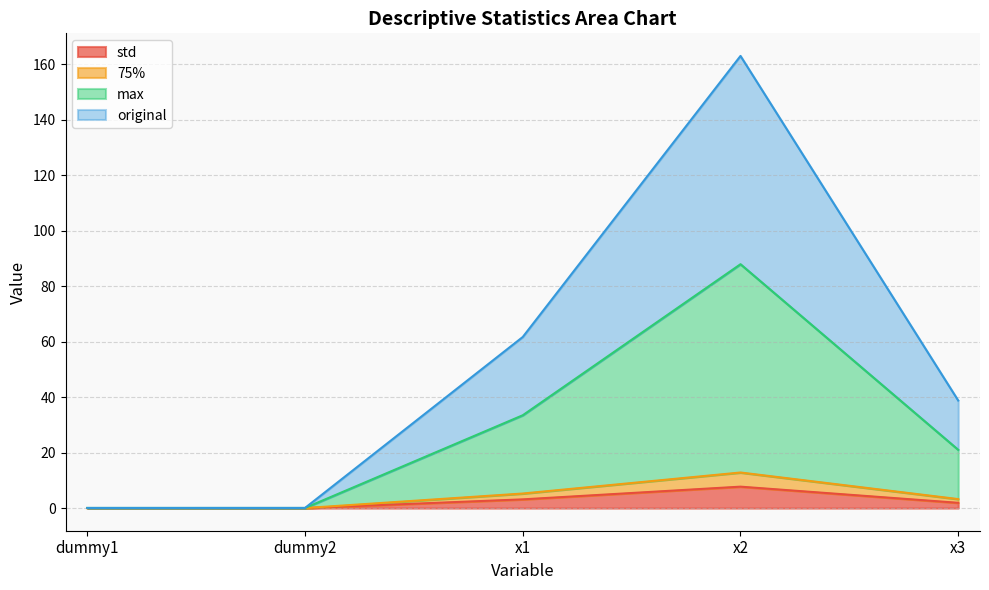

At which label does std reach its peak?

x2